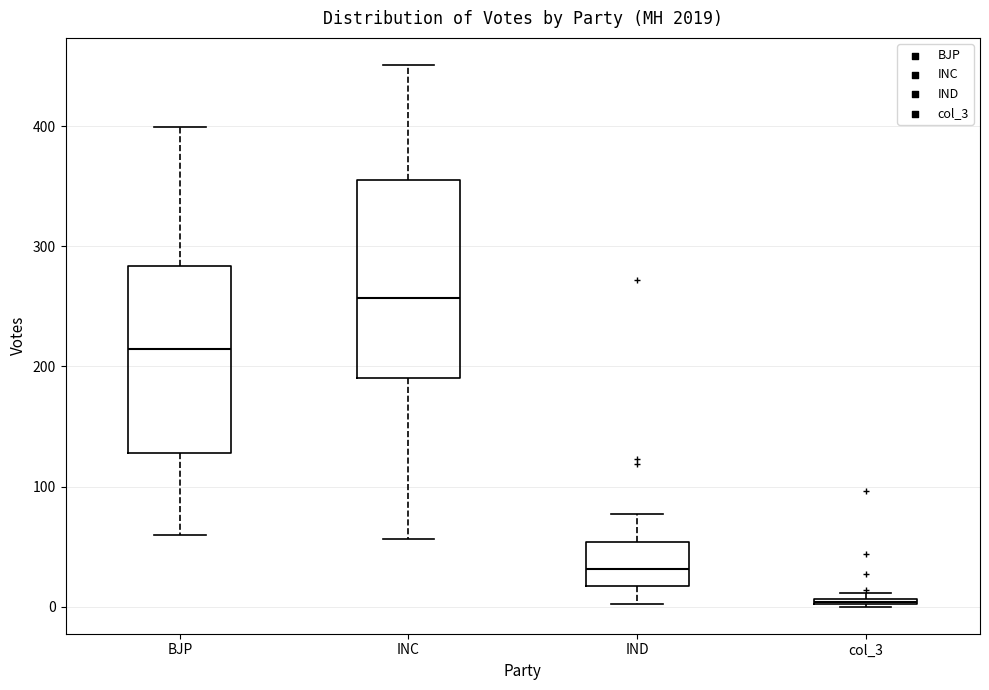

Where does the median line of the box for INC sit on the y-axis? The values are not printed on the chart, so give them approximately, as read against the axis.

260